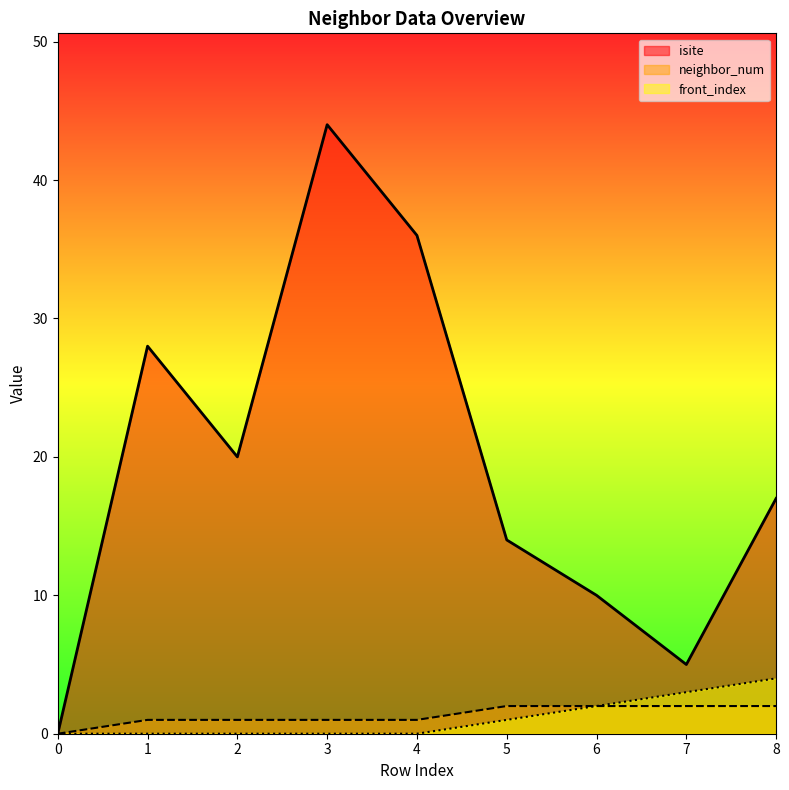

Reading left to right, extract all data points from this chart.

isite: 0	28	20	44	36	14	10	5	17
neighbor_num: 0	1	1	1	1	2	2	2	2
front_index: 0	0	0	0	0	1	2	3	4